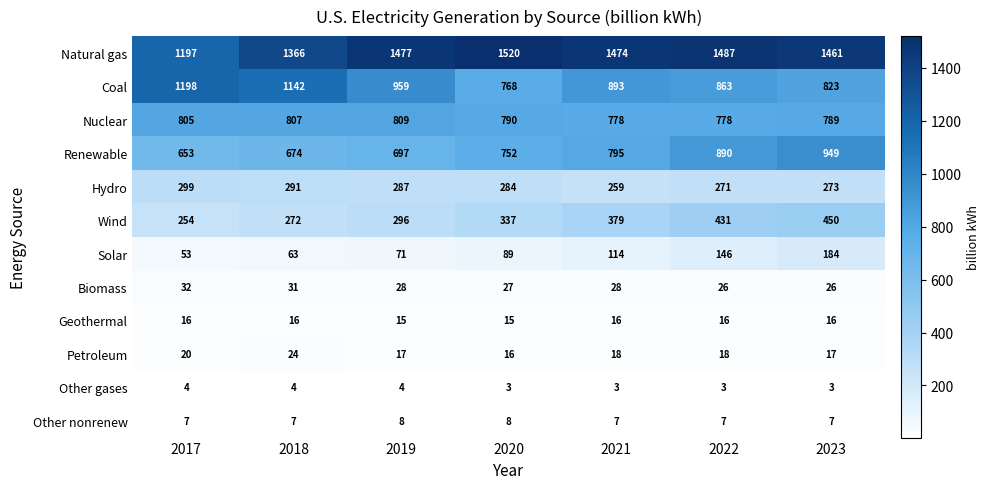

Count the number of categories in the chart.

7